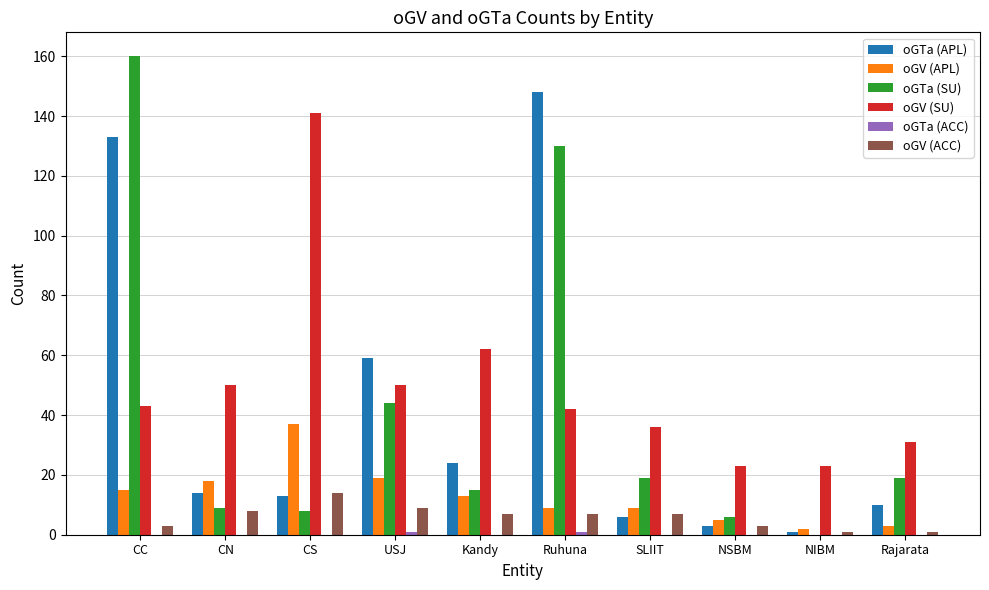

At which label is oGTa (SU) closest to 80?

USJ